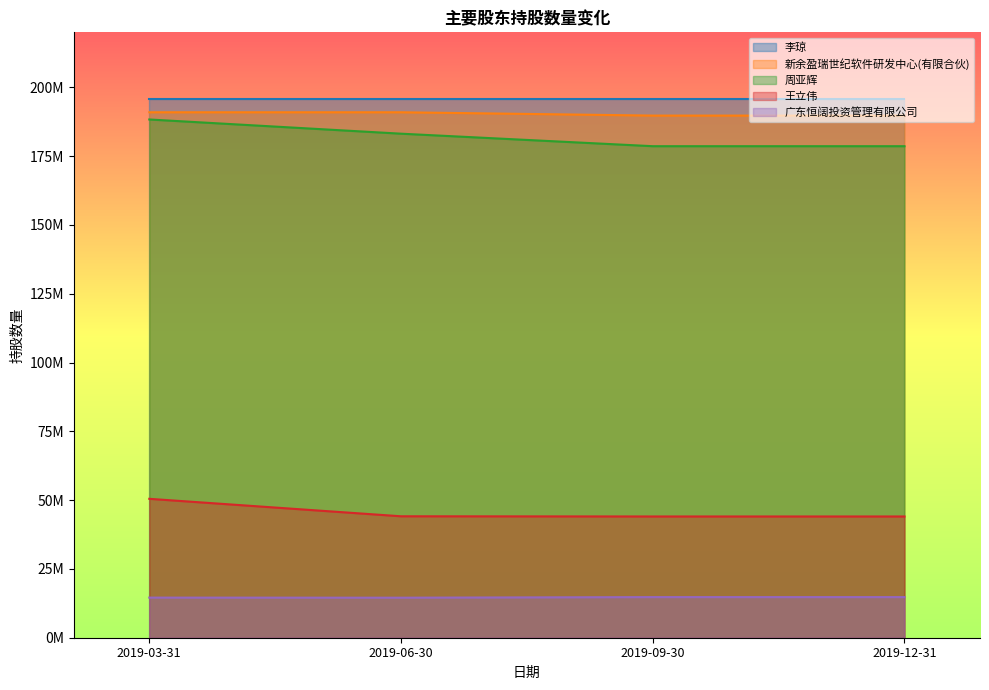

Which category has the highest value in the 广东恒阔投资管理有限公司 series?

2019-09-30